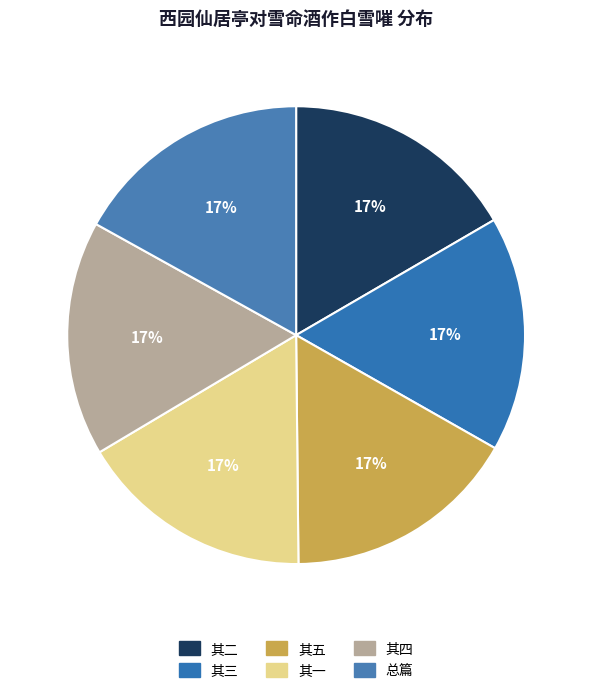

Count the number of slices in the pie.

6